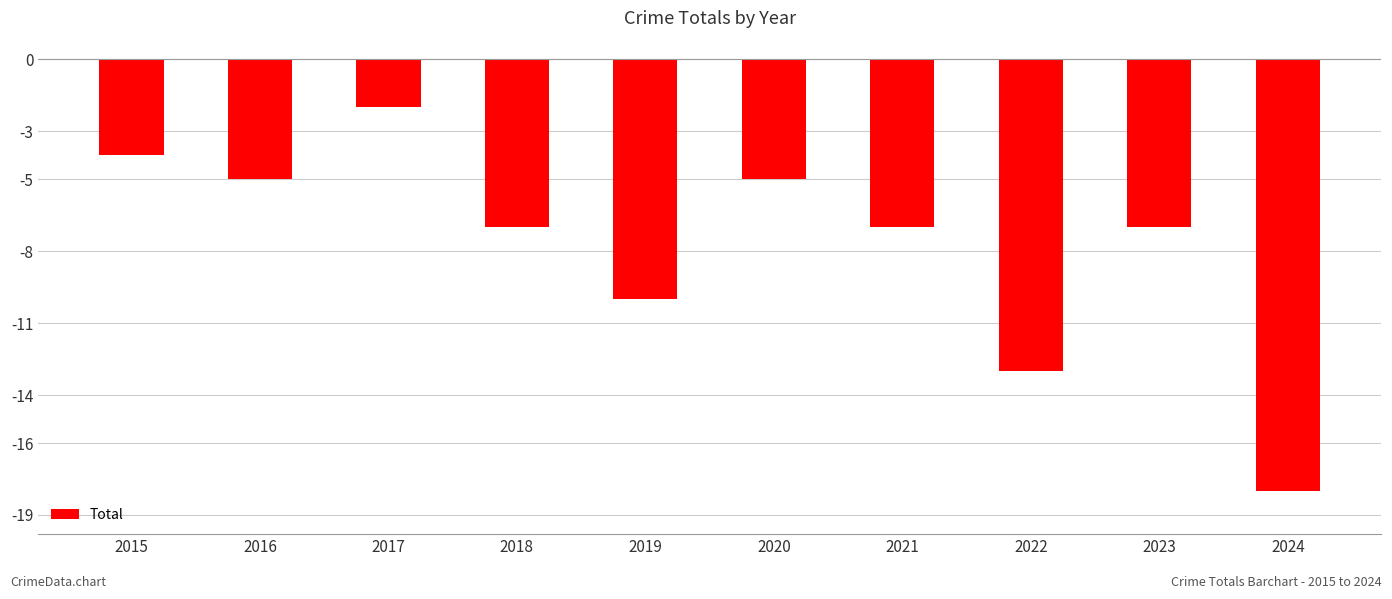

What is the sum of all values?

-78